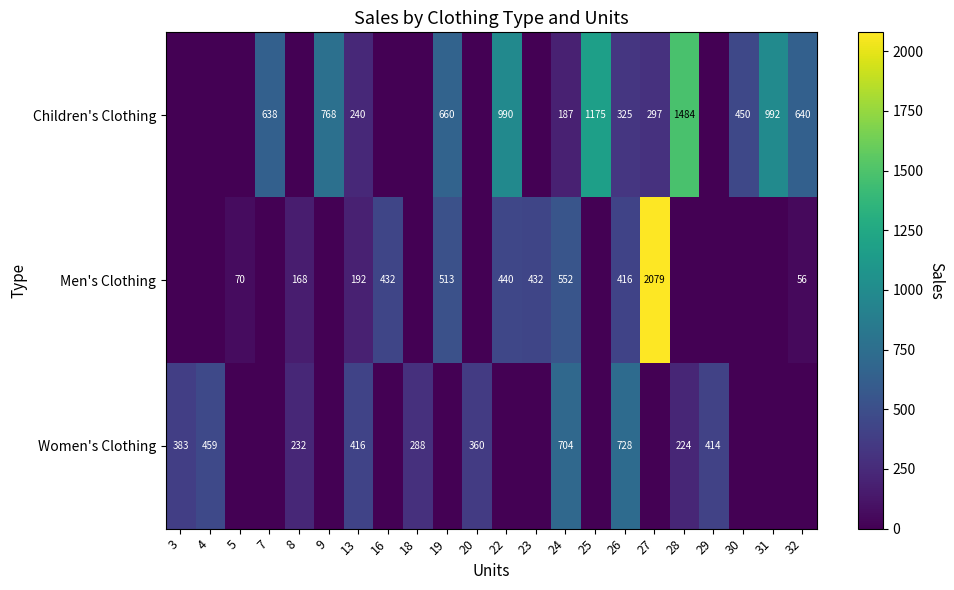

Count the number of data series in this chart.

3